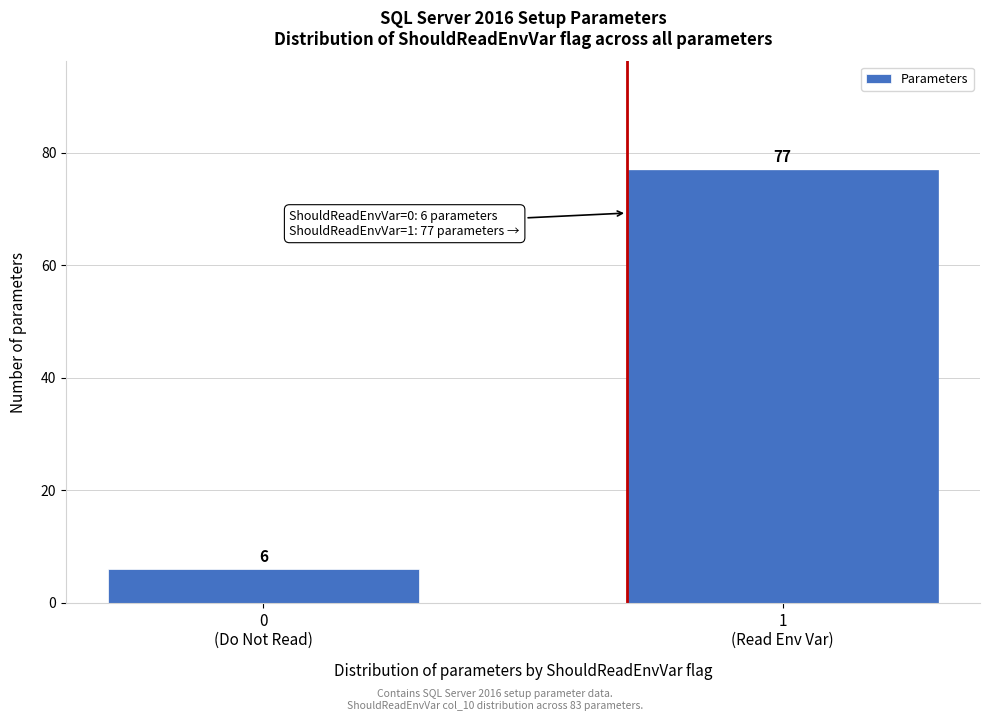

Reading left to right, list all the values displayed in this chart.

6	77